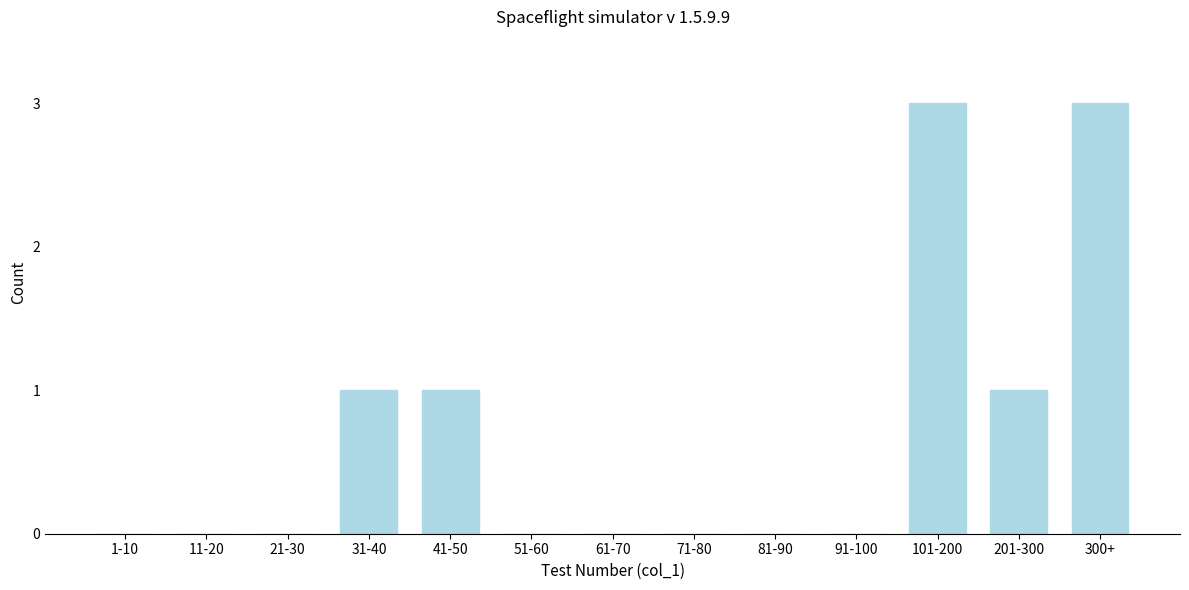

Reading right to left, what are all the values shown in this chart?

300+=3	201-300=1	101-200=3	91-100=0	81-90=0	71-80=0	61-70=0	51-60=0	41-50=1	31-40=1	21-30=0	11-20=0	1-10=0